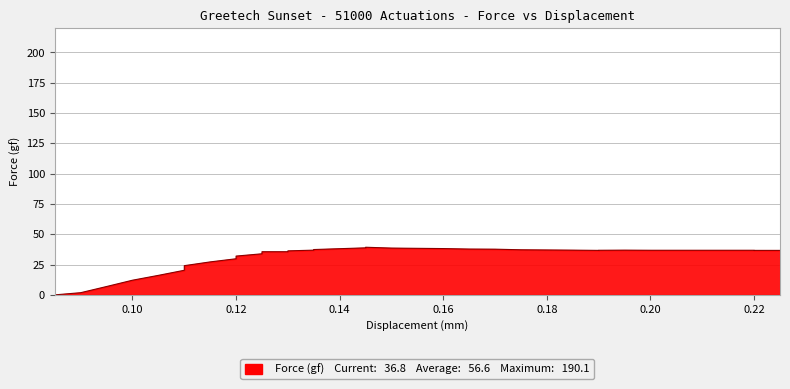

How many categories are shown in the chart?

36